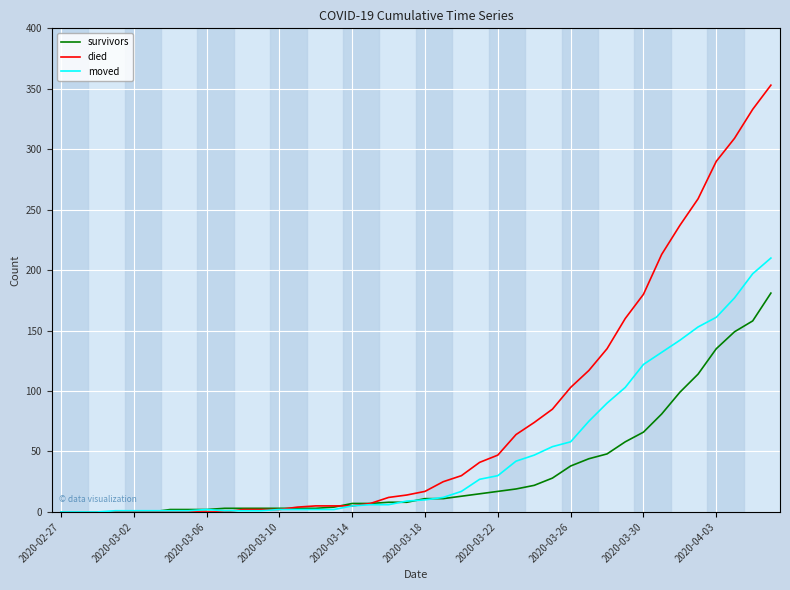

What is the maximum value for survivors?

181